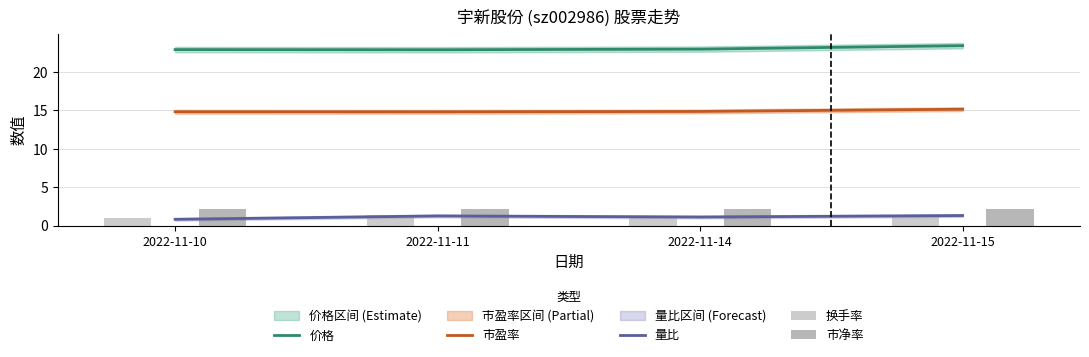

Is it true that 市净率 equals 2.2 at 2022-11-15?

True